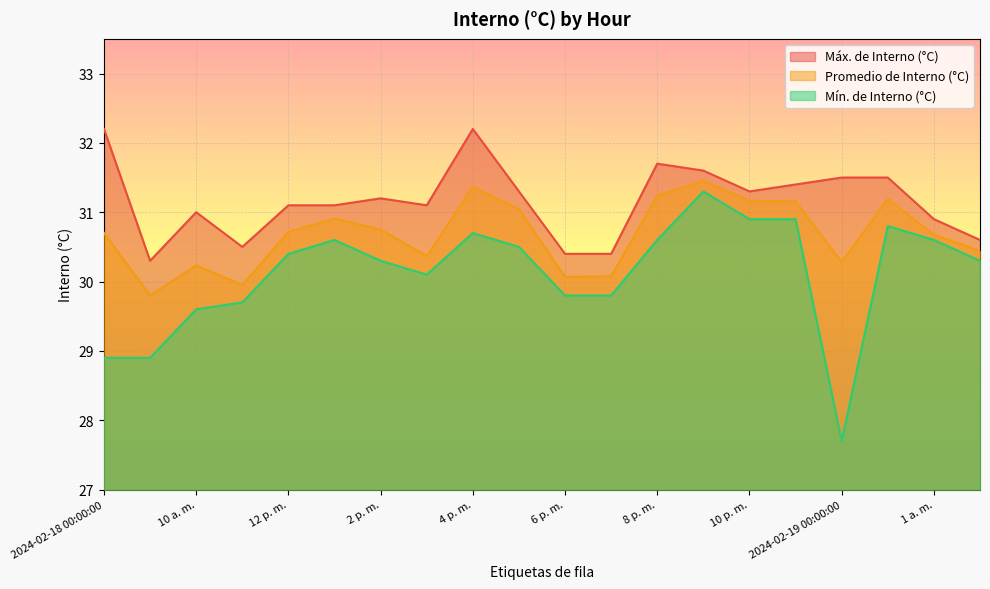

Reading left to right, transcribe all the data shown in this chart.

Máx. de Interno (°C): 32.2	30.3	31.0	30.5	31.1	31.1	31.2	31.1	32.2	31.3	30.4	30.4	31.7	31.6	31.3	31.4	31.5	31.5	30.9	30.6
Promedio de Interno (°C): 30.7	29.8	30.2	29.9	30.7	30.9	30.8	30.4	31.4	31.0	30.1	30.1	31.2	31.4	31.2	31.2	30.3	31.2	30.7	30.4
Mín. de Interno (°C): 28.9	28.9	29.6	29.7	30.4	30.6	30.3	30.1	30.7	30.5	29.8	29.8	30.6	31.3	30.9	30.9	27.7	30.8	30.6	30.3